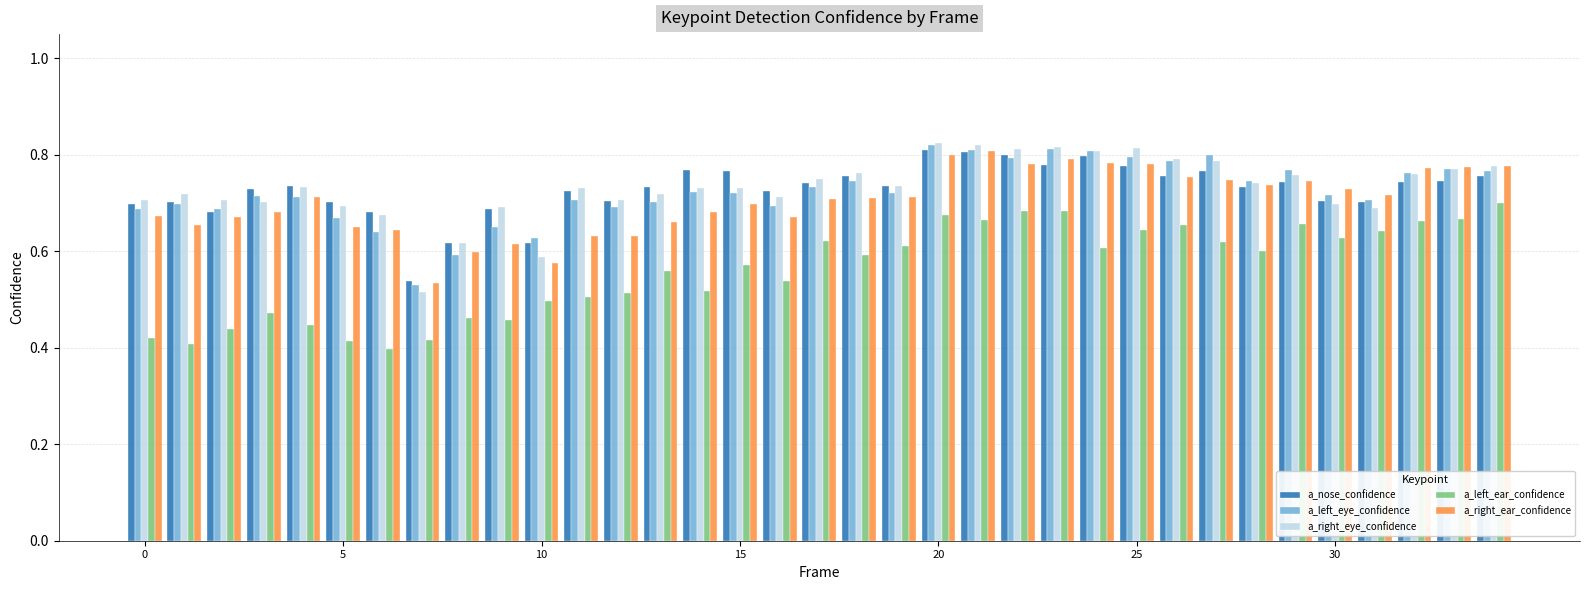

At how many categories does at least one series exceed 0?

35